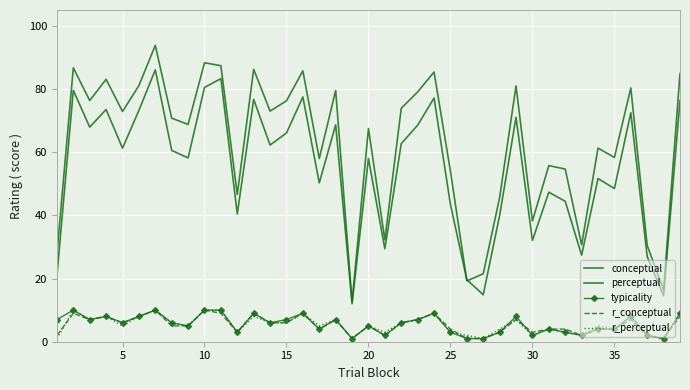

How many lines are shown in the chart?

5